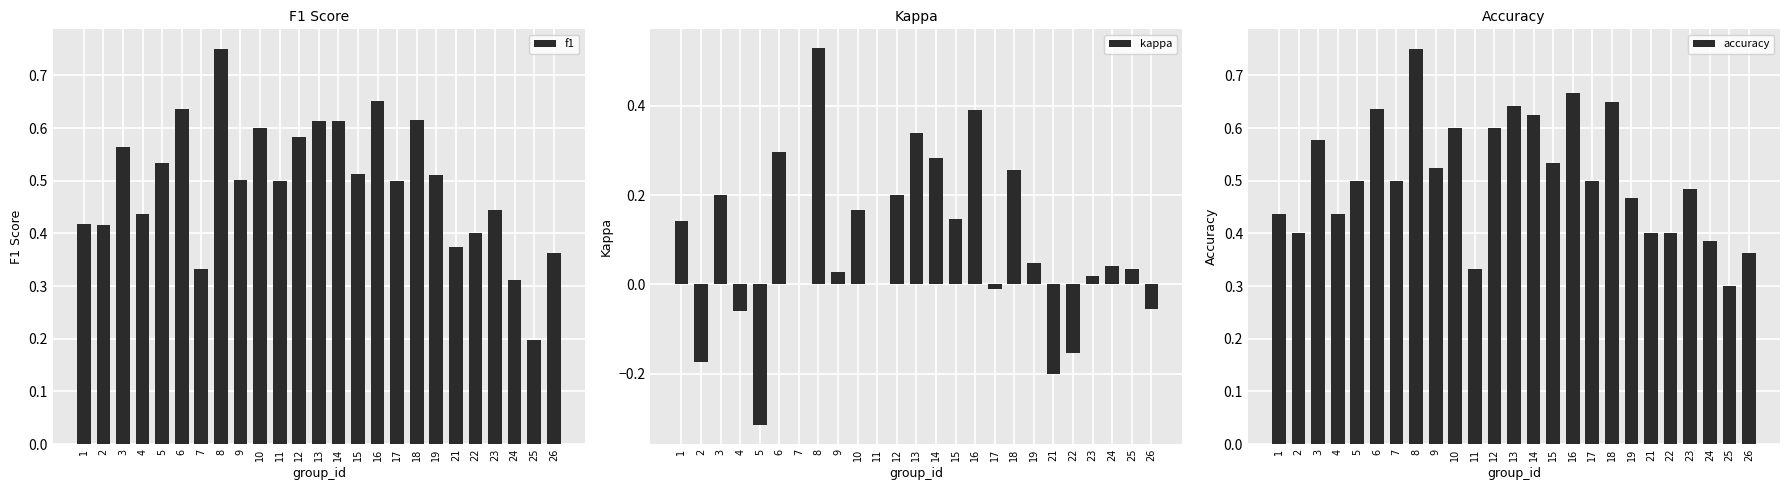

The kappa series shows -0.3 at 5. True or false?

True